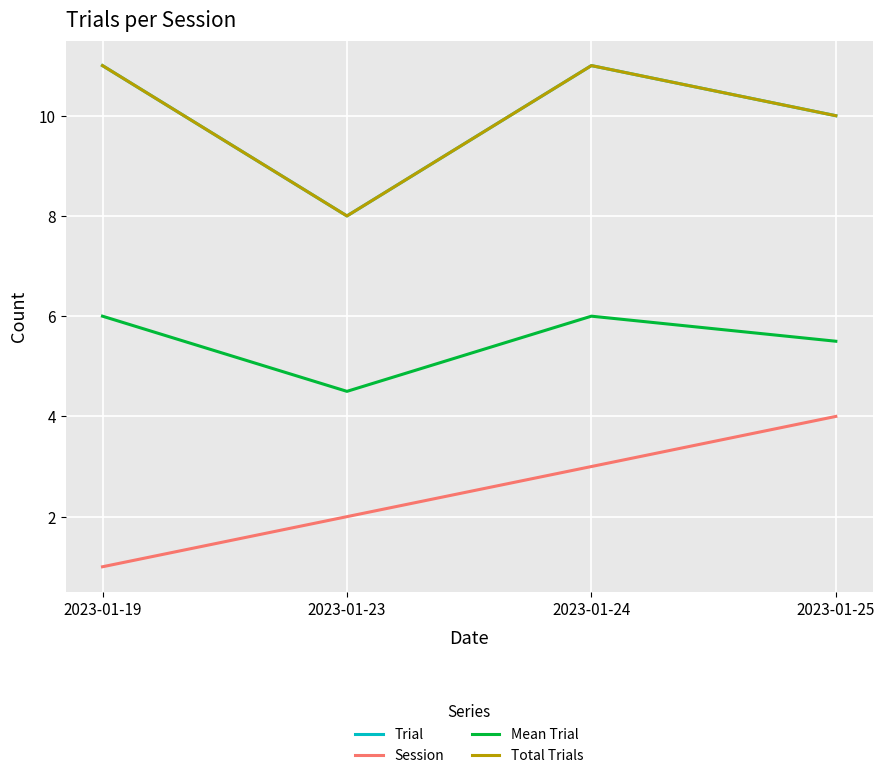

The value of Session at 2023-01-19 is 1.3. True or false?

False